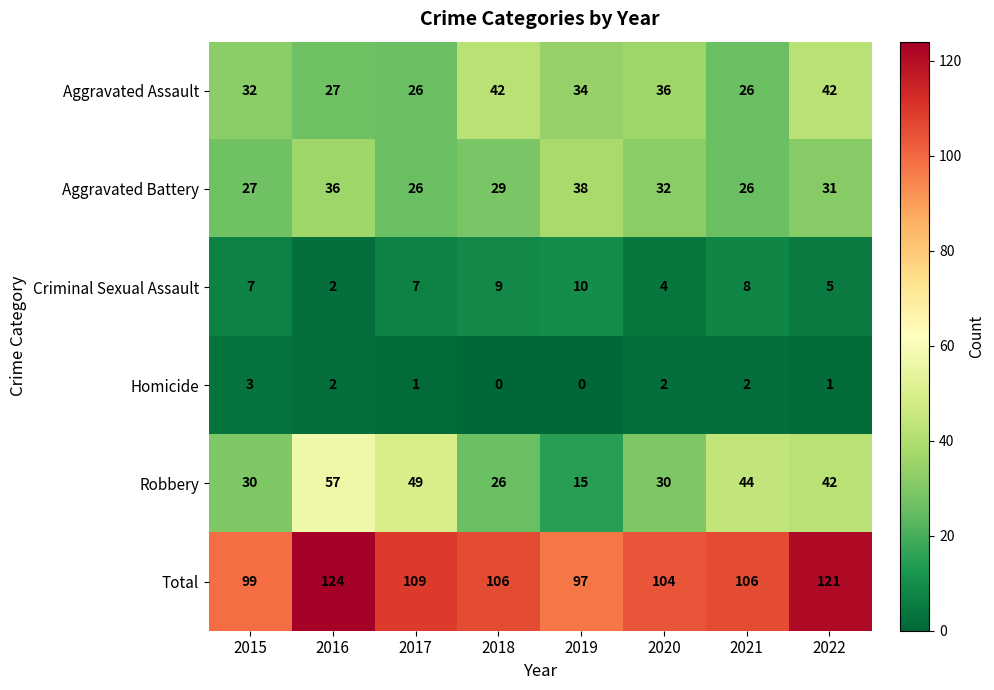

What is the total value across all series at 2018?

212